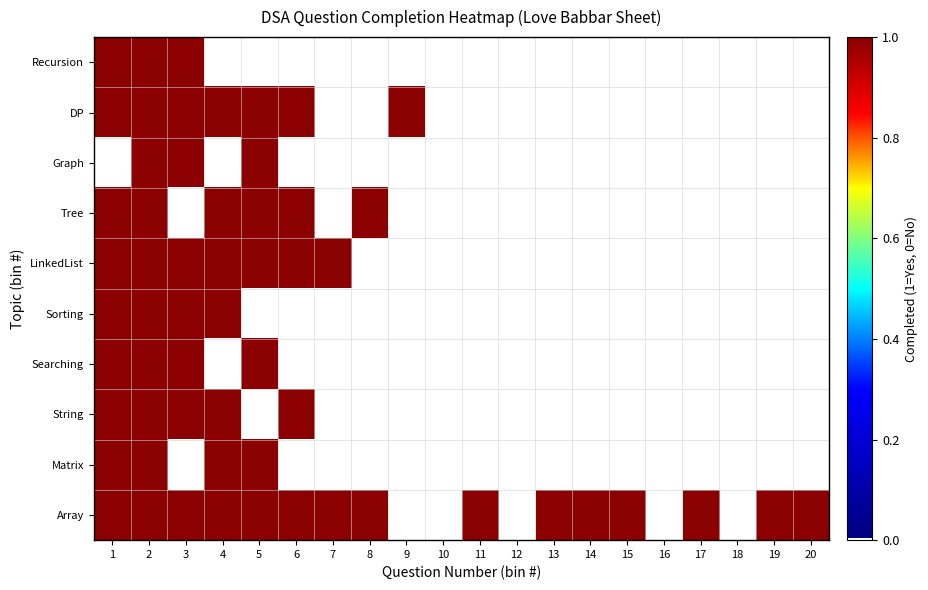

What is the difference between the highest and lowest values at 15?

1